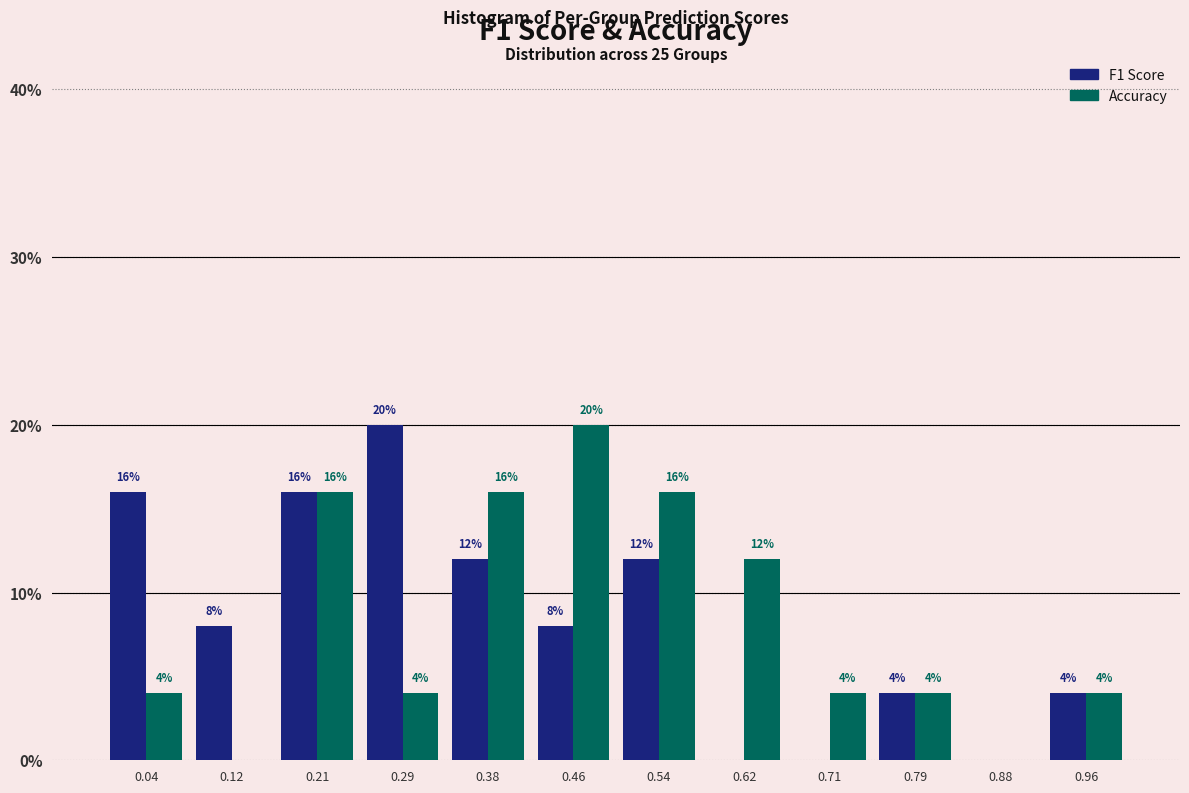

In the F1 Score series, which range on the x-axis has the tallest bar?

0.25 to 0.33